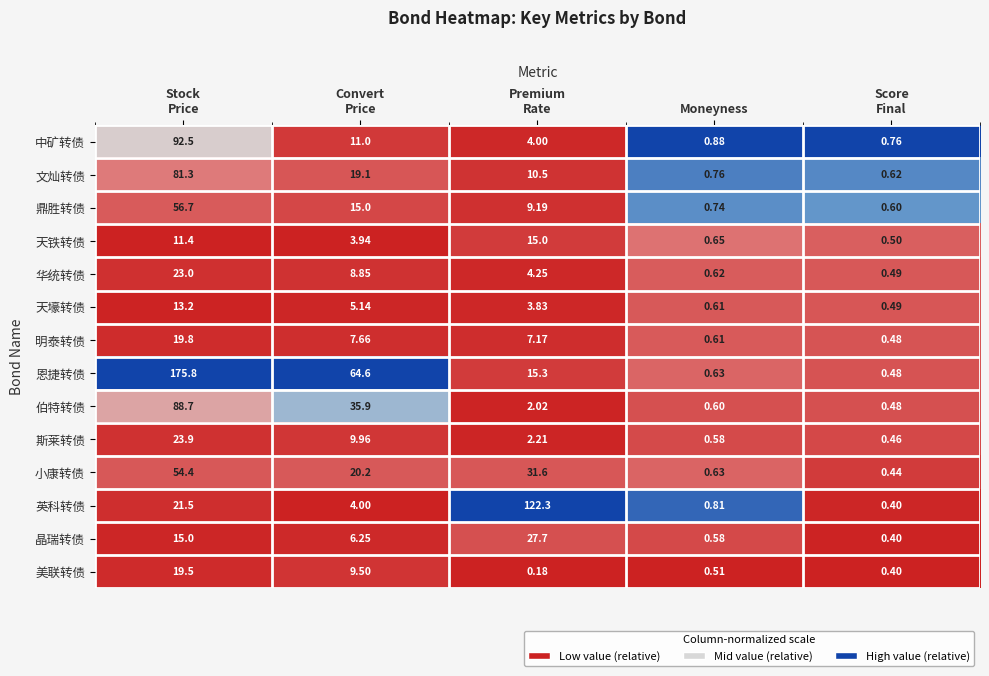

Which series has the widest spread of values?

恩捷转债